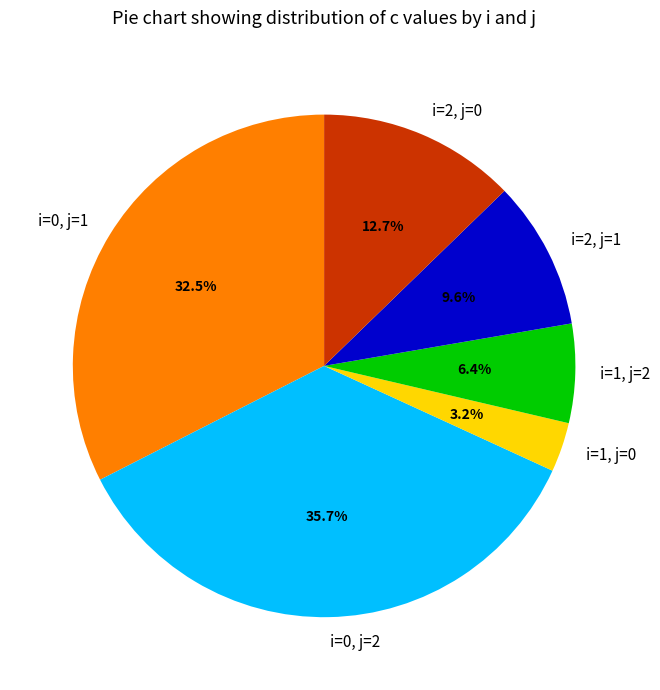

Is i=0, j=1 the majority of the pie?

No